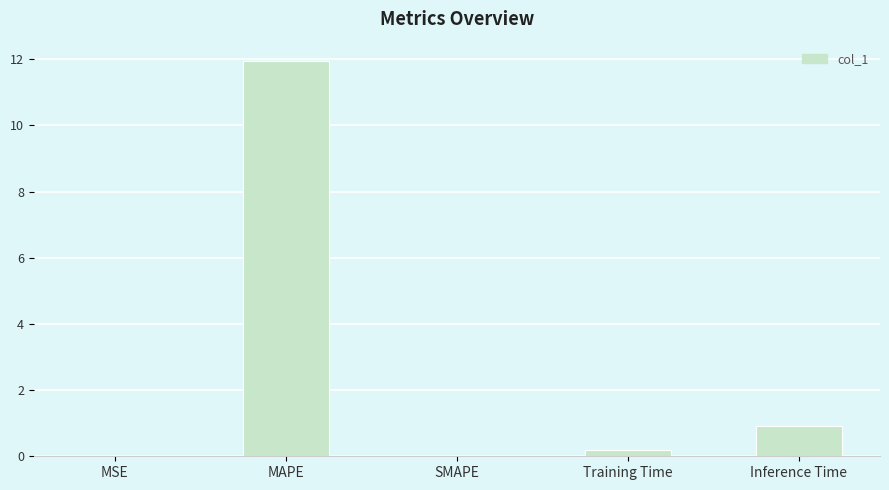

True or false: the data shows 11.9 at MAPE.

True